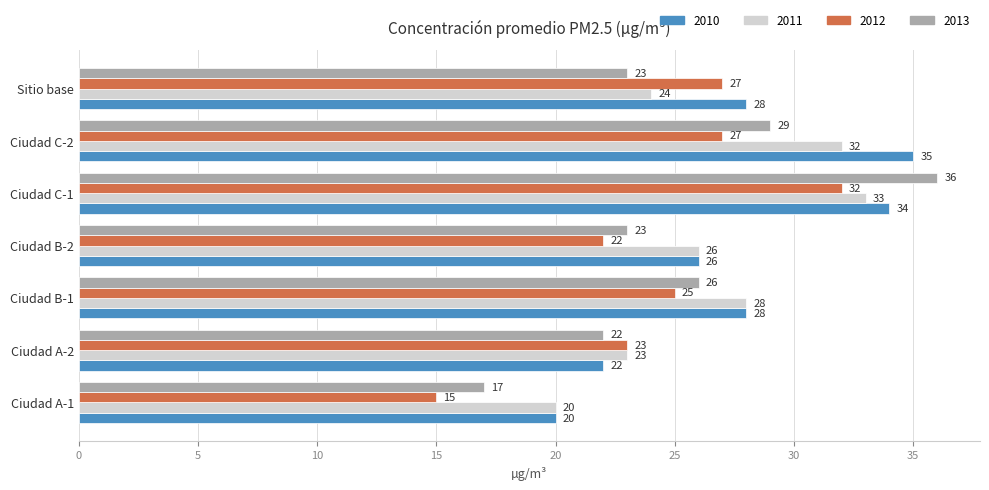

What is the total value across all series at Ciudad B-2?

97